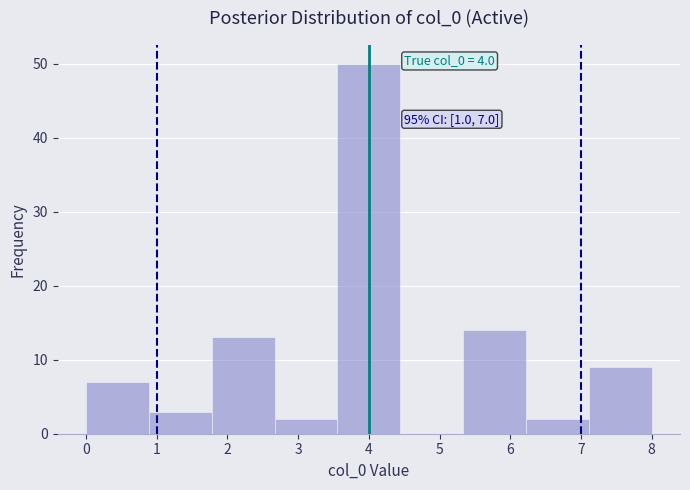

Which range on the x-axis has the tallest bar?

3.6 to 4.4